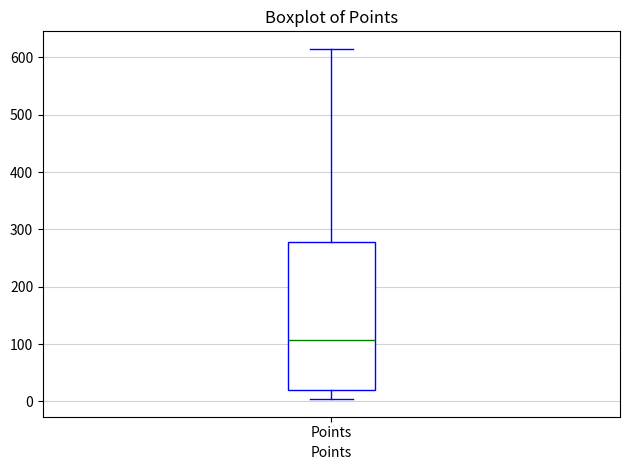

Transcribe this box plot: give where the median line is, the range the box spans, and where the two whiskers end, as read against the y-axis. The values are not printed on the chart, so give them approximately, as read against the axis.

median 110, box 20 to 280, whiskers 0 to 620